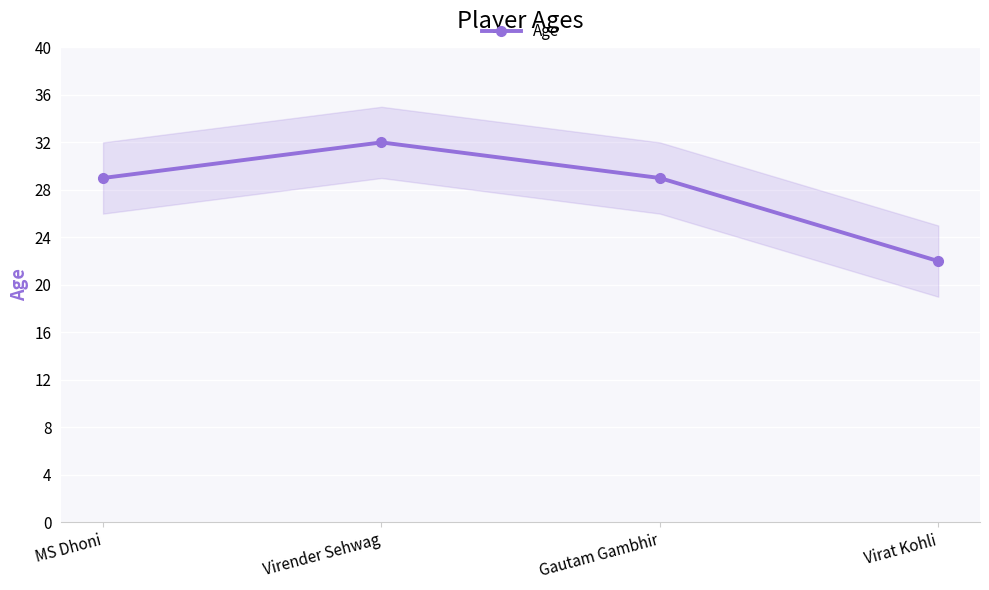

Reading right to left, what are all the values shown in this chart?

22	29	32	29